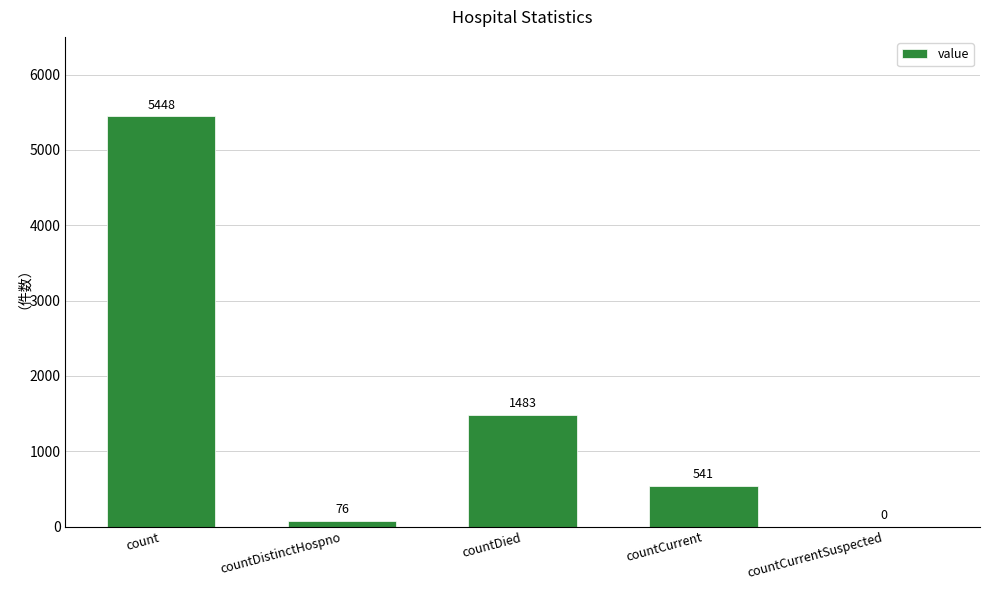

What is the change in value from countDistinctHospno to countCurrentSuspected?

-76